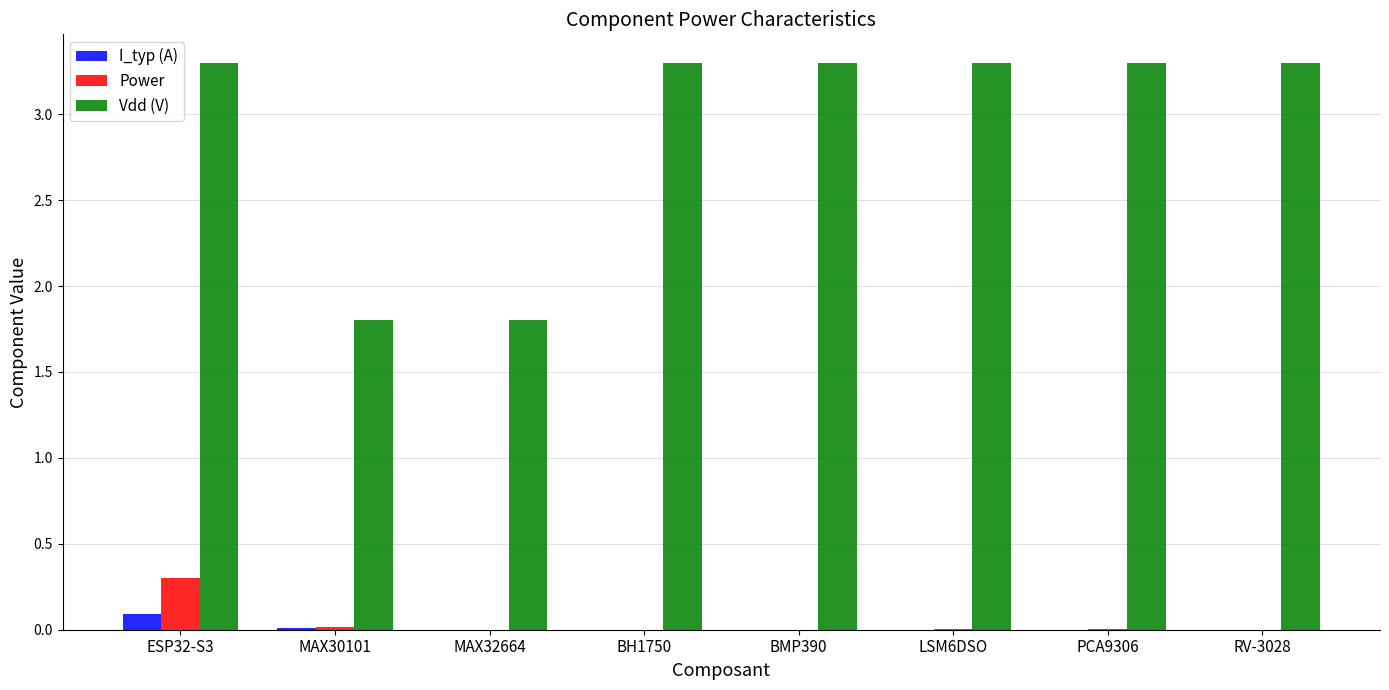

At which label does Vdd (V) first exceed 3?

ESP32-S3